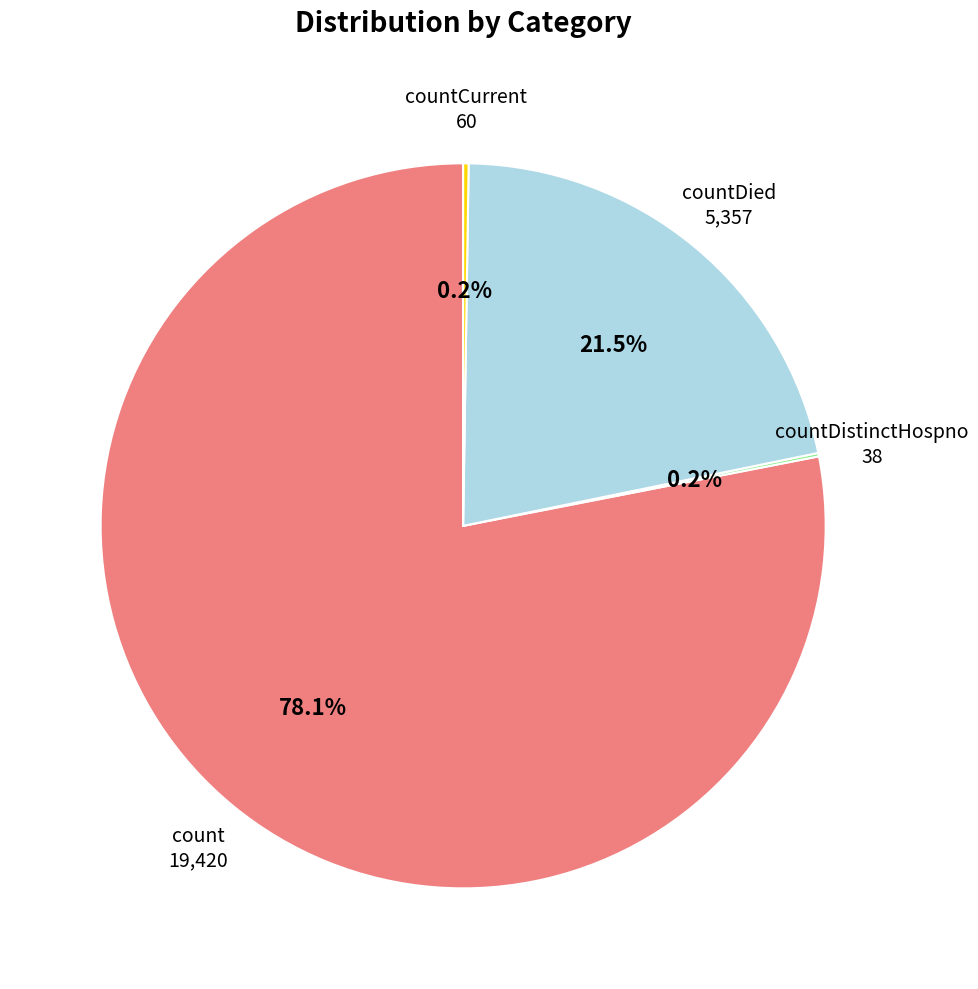

Is there a majority slice in this chart?

Yes